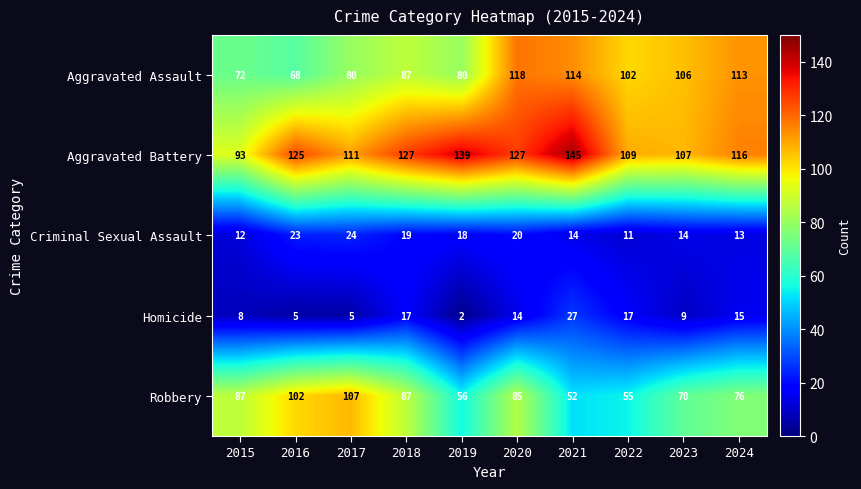

At which label does Aggravated Assault first exceed 102?

2020